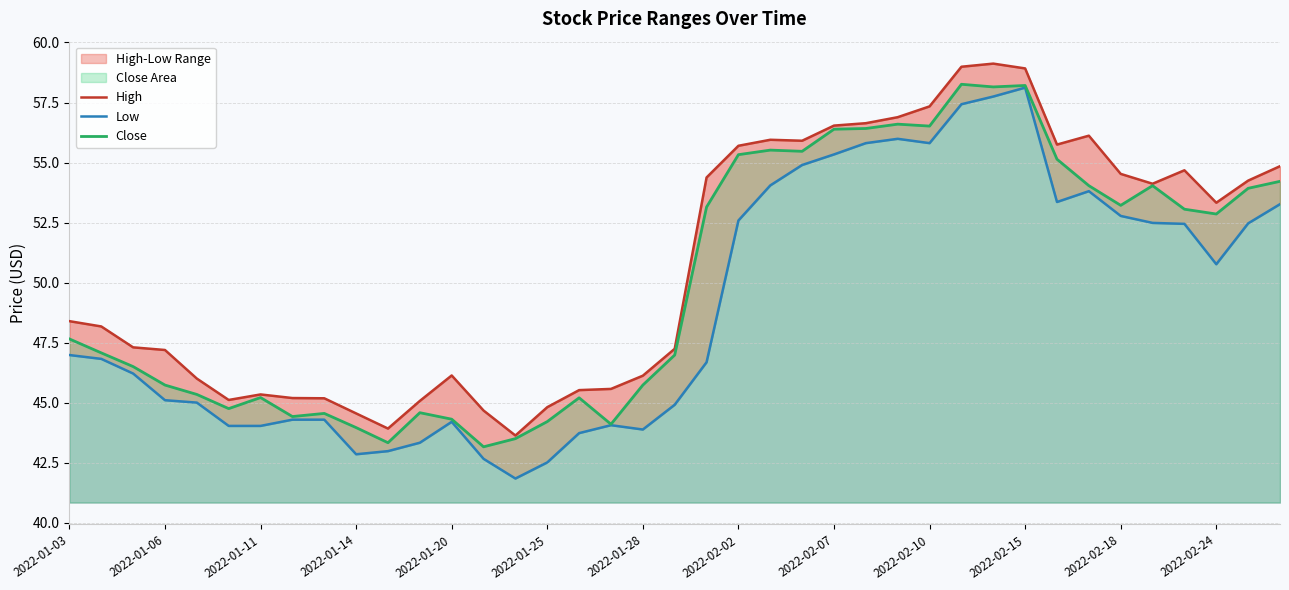

What is the approximate value of Close at 2022-02-10?

56.5